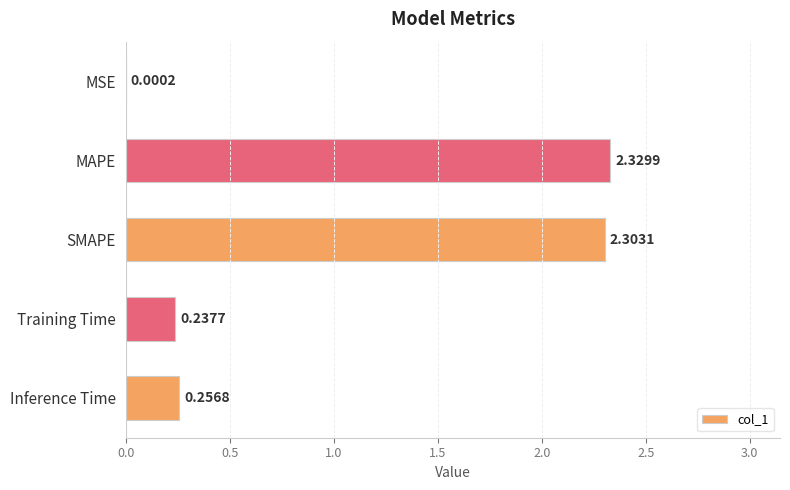

Where is the data nearest to the value 1?

Inference Time